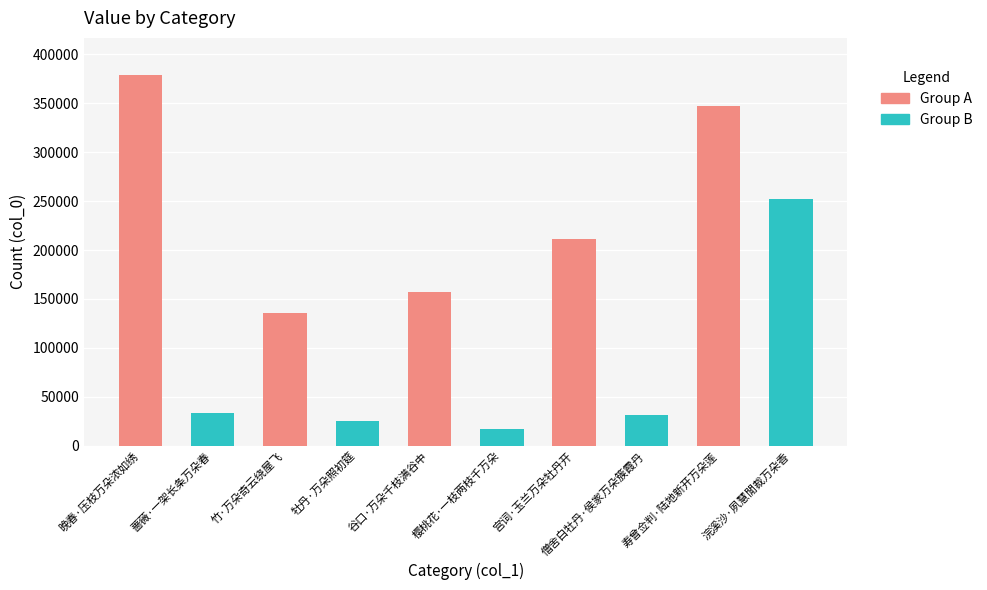

What is the label of the 9th bar from the right?

蔷薇·一架长条万朵春